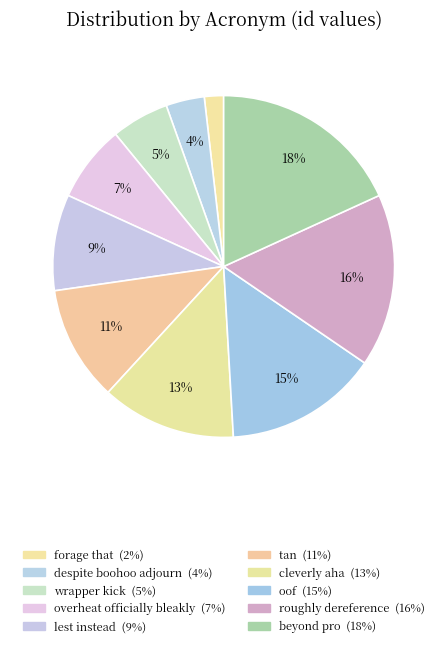

What portion of the pie excludes forage that?

98.2%